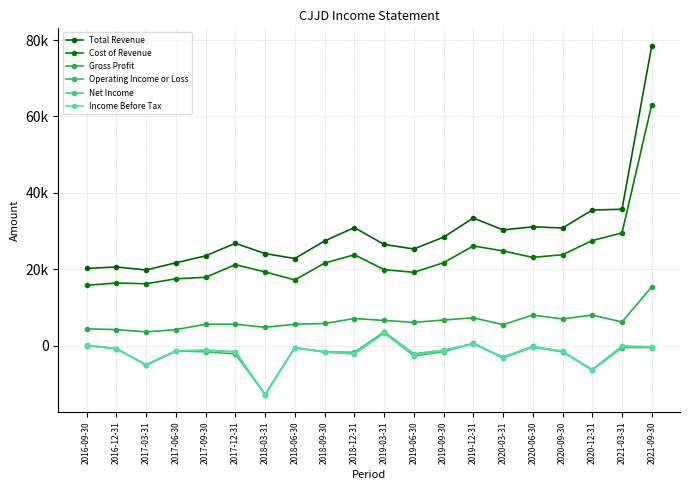

Rank the categories by Net Income value from lowest to highest.

2018-03-31, 2020-12-31, 2017-03-31, 2020-03-31, 2019-06-30, 2018-12-31, 2017-12-31, 2018-09-30, 2020-09-30, 2017-06-30, 2017-09-30, 2019-09-30, 2016-12-31, 2018-06-30, 2021-09-30, 2020-06-30, 2021-03-31, 2016-09-30, 2019-12-31, 2019-03-31